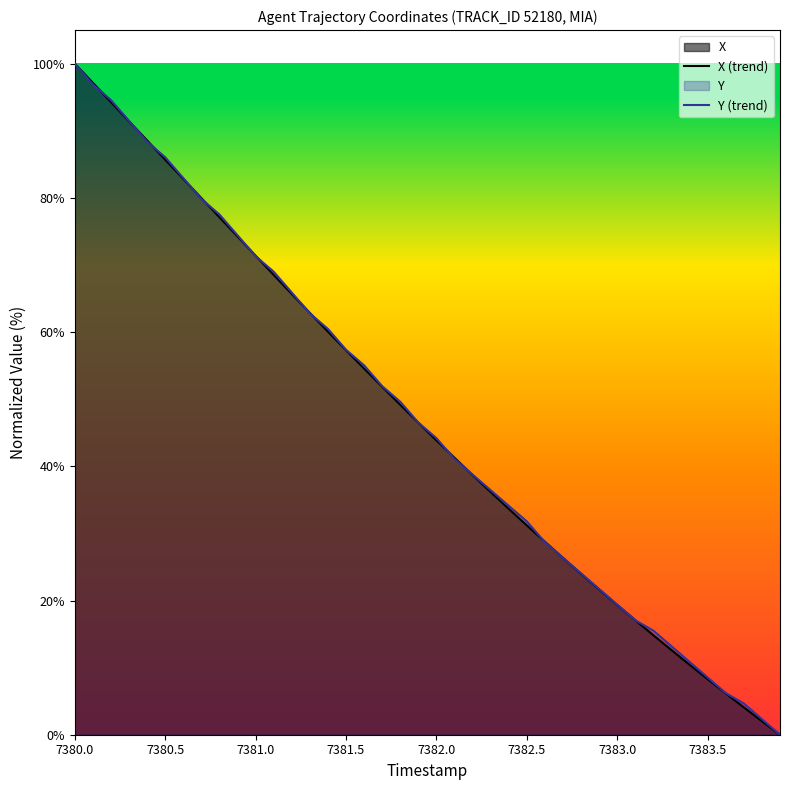

How many values in X (trend) are above zero?

39